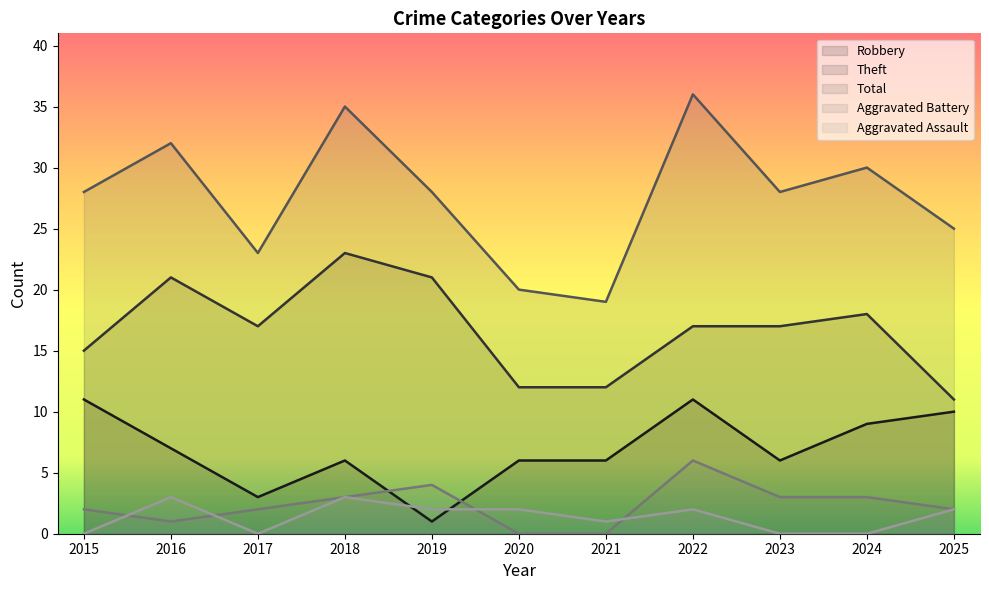

Count the number of categories in the chart.

11